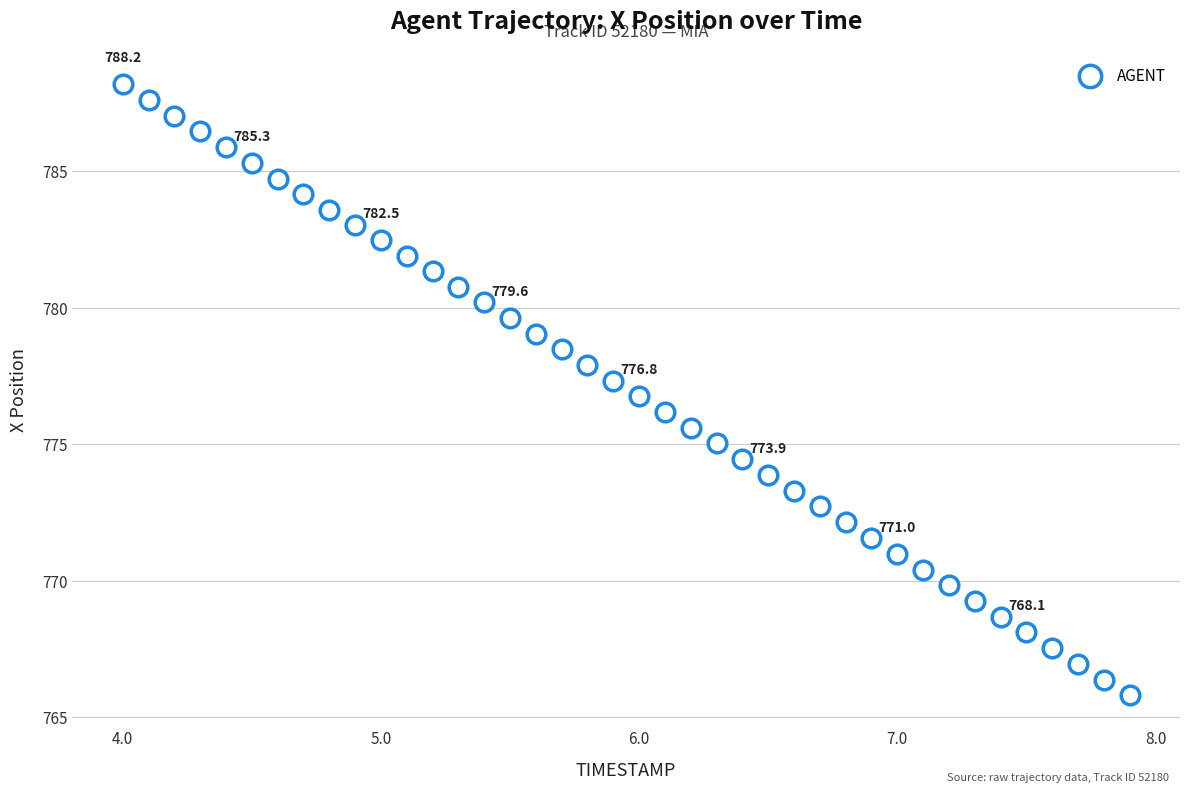

What is the range of Y values (max minus min)?

22.4